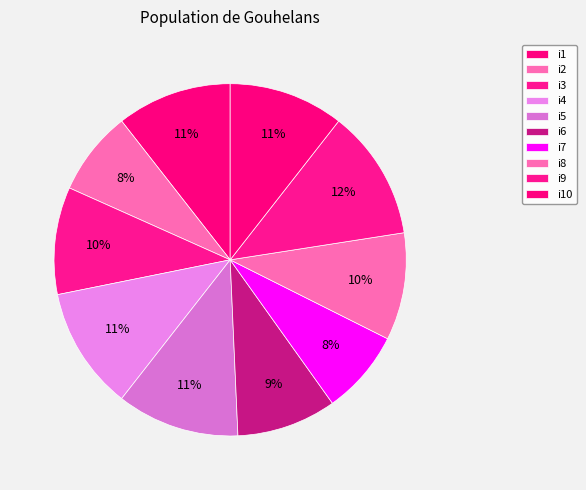

Which category has the biggest portion of the pie?

i9